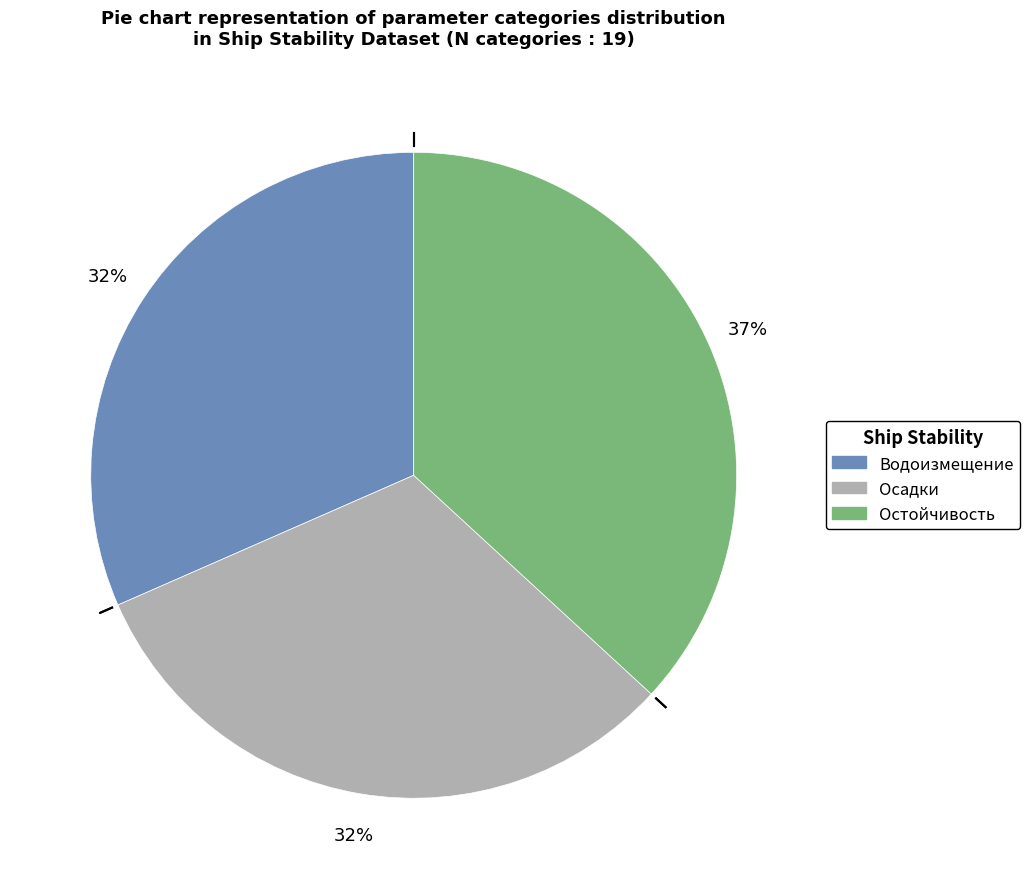

How many slices are in this pie chart?

3